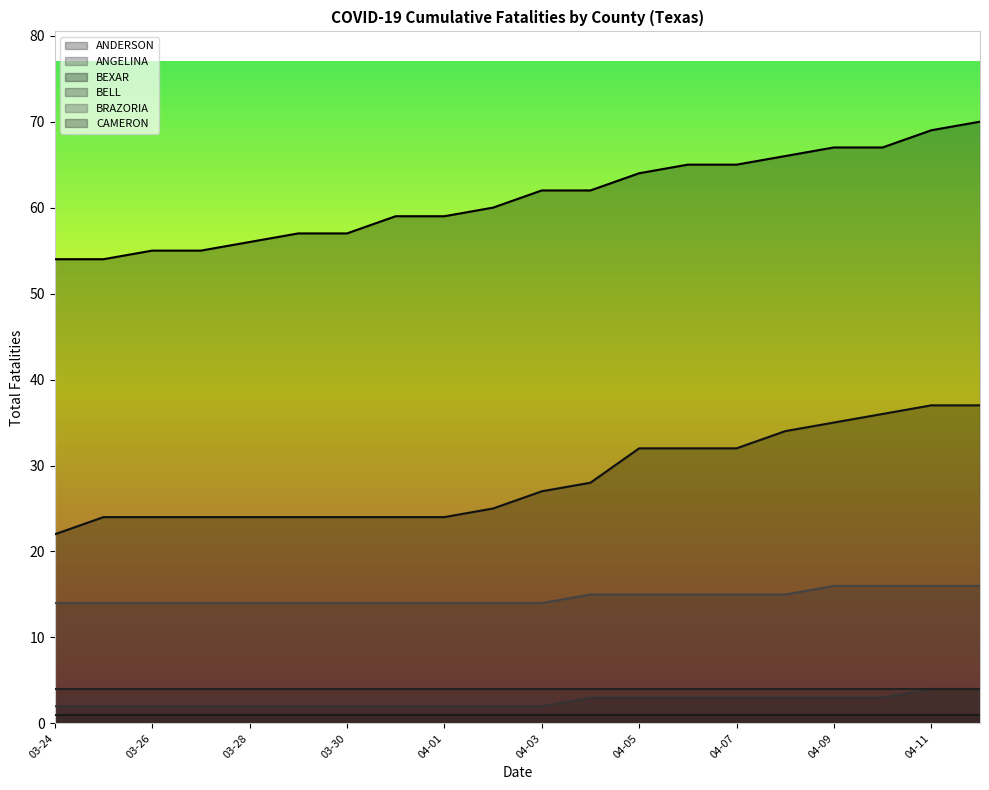

What are all the series names shown in the legend?

ANDERSON, ANGELINA, BEXAR, BELL, BRAZORIA, CAMERON